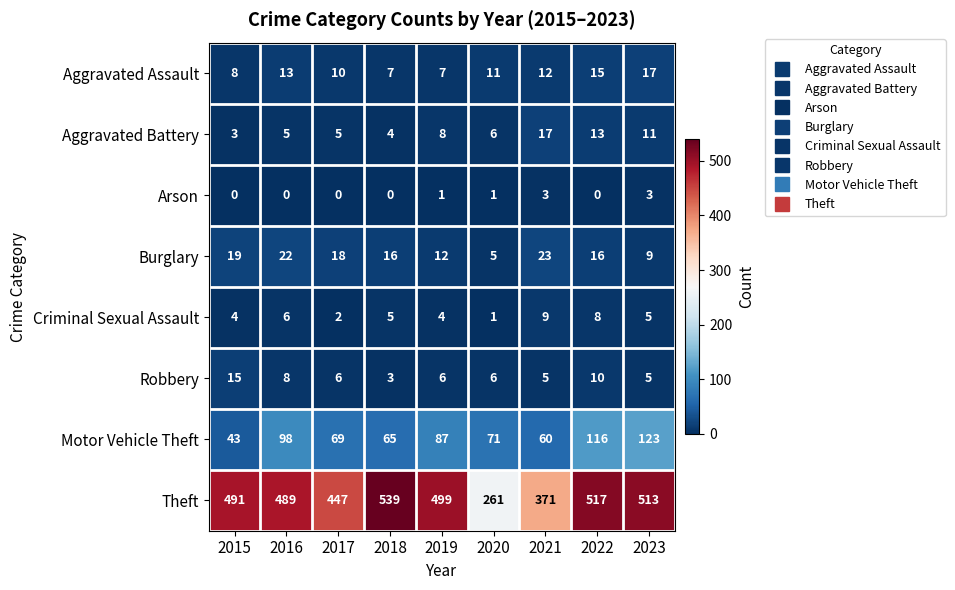

What is the sum of all Criminal Sexual Assault values?

44